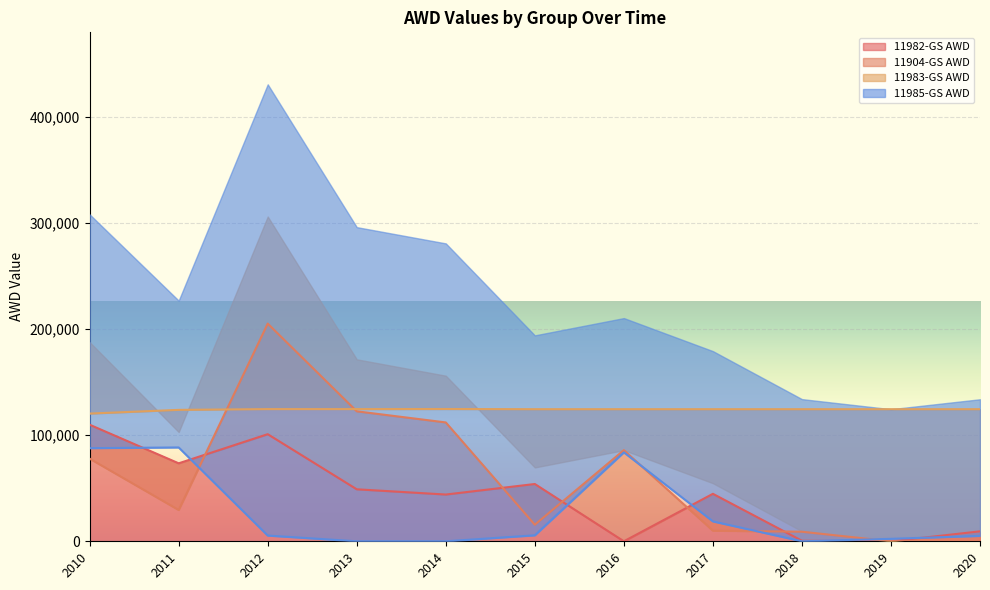

What is the highest value of the 11982-GS AWD series?

109876.0